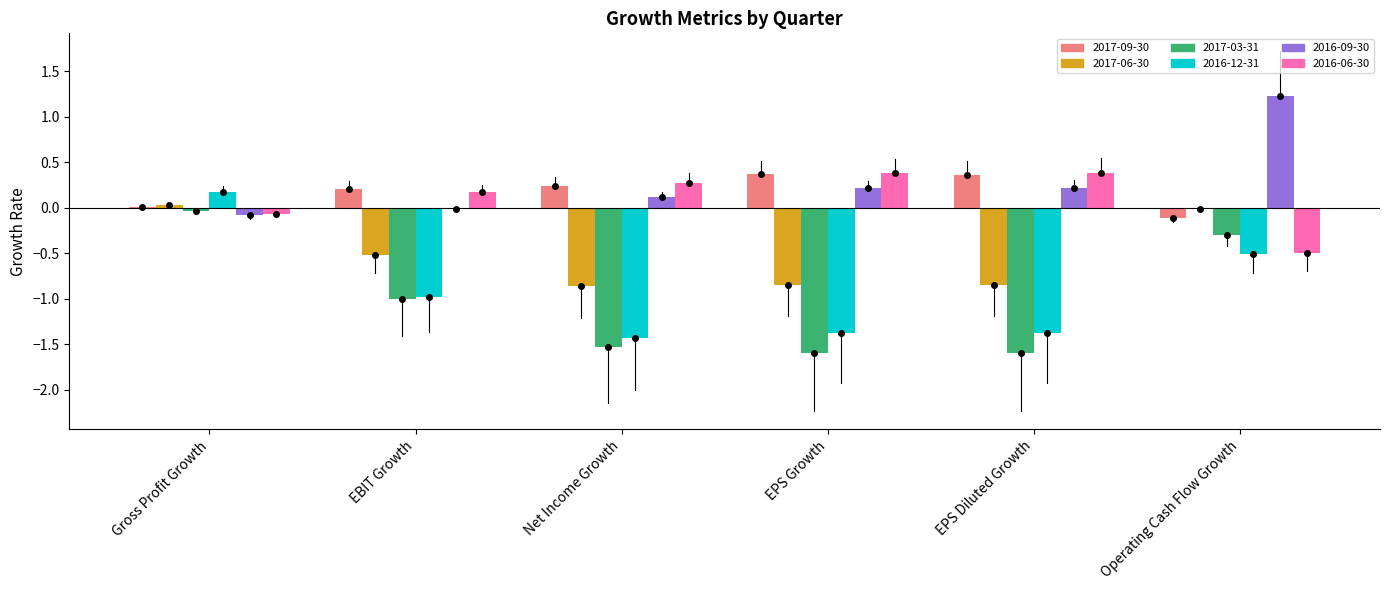

What is the difference between the 2017-06-30 values at Operating Cash Flow Growth and EBIT Growth?

0.5